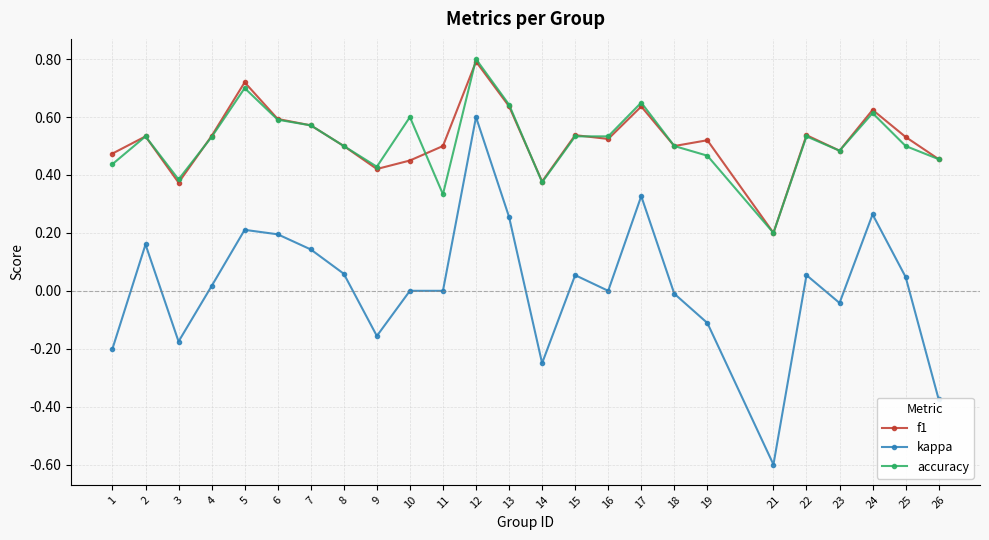

True or false: accuracy has a value of 0.6 at 10.

True